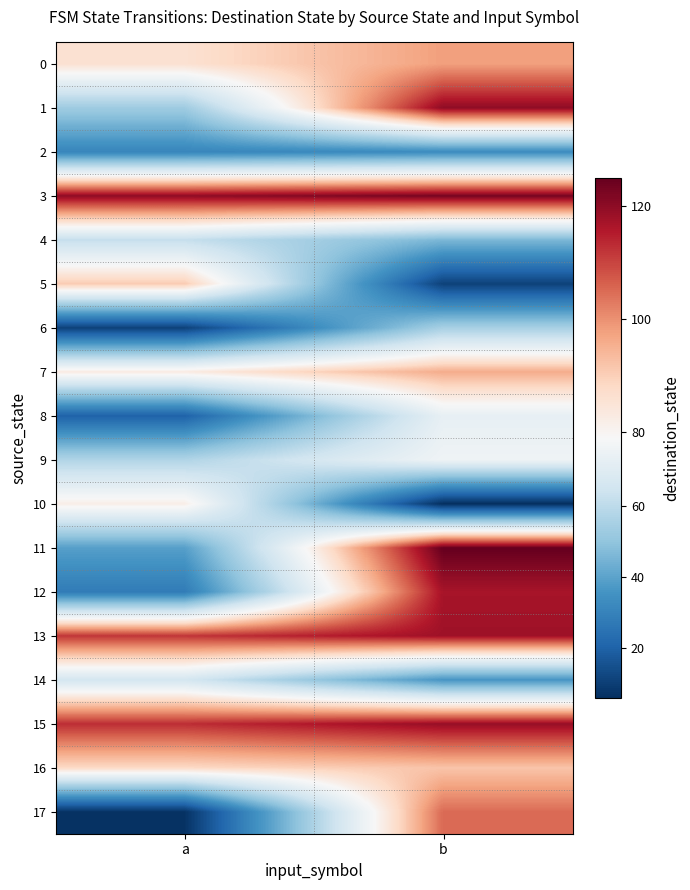

List the series in order of their peak value, highest first.

11, 3, 1, 15, 13, 12, 17, 0, 7, 16, 5, 10, 9, 8, 14, 4, 6, 2